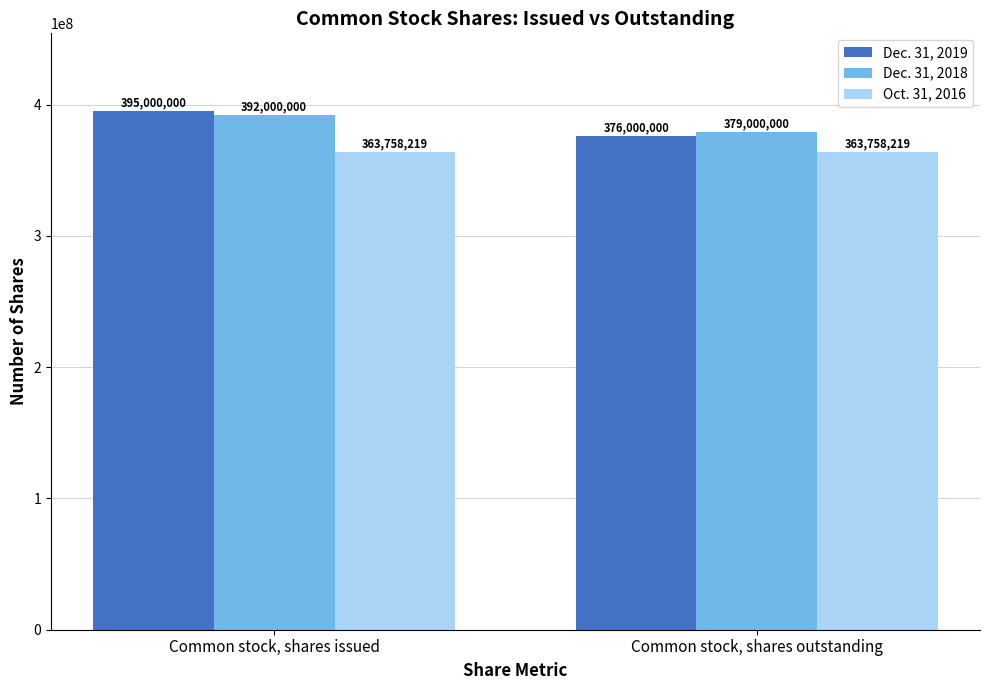

The value of Oct. 31, 2016 at Common stock, shares outstanding is 363758219. True or false?

True